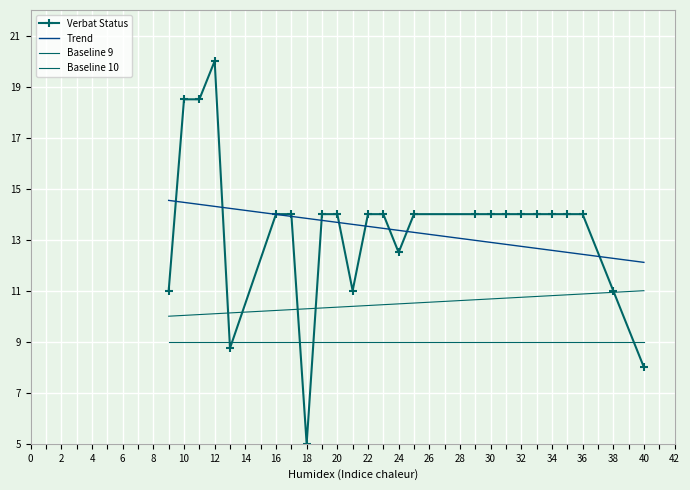

How many data points are less than 14?

7